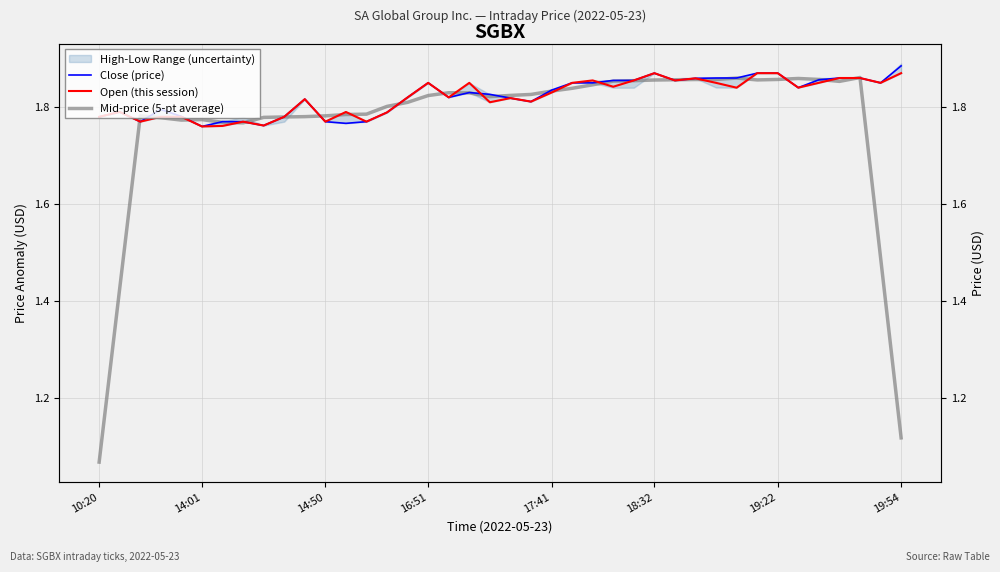

At which category is the sum across all series the highest?

19:22